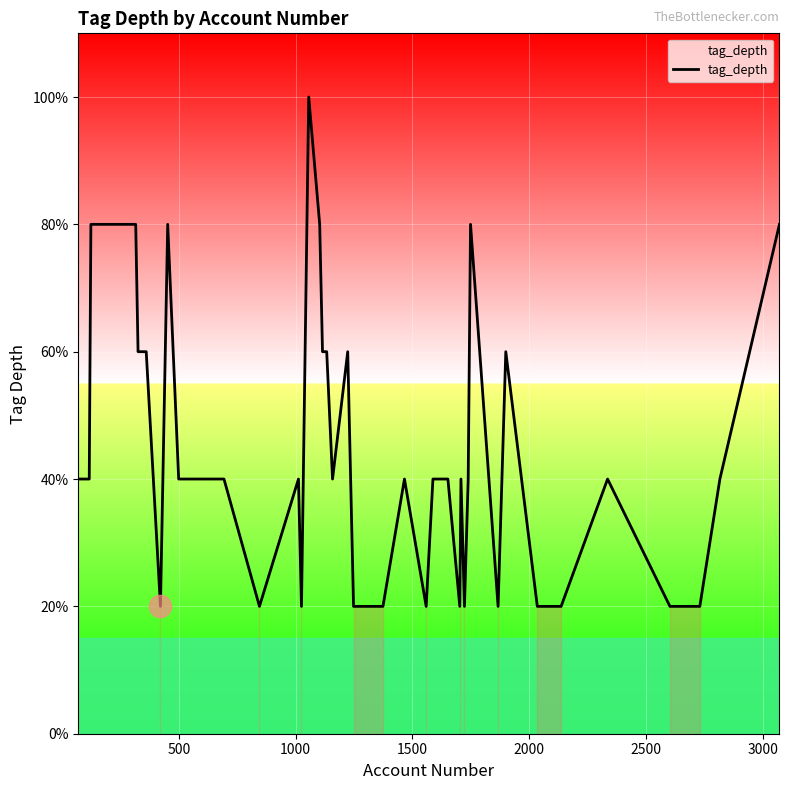

Does the chart have visible grid lines?

Yes